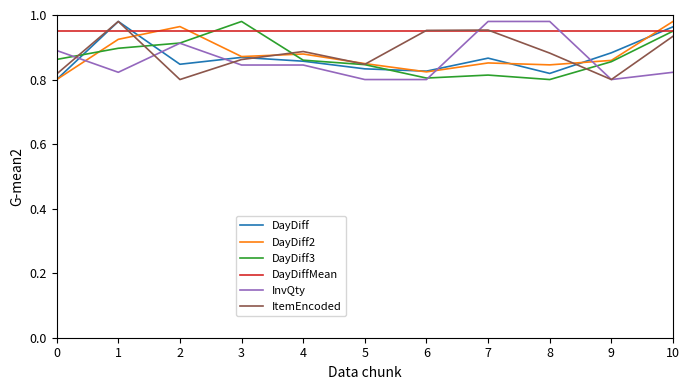

How many DayDiff values are between 0 and 1?

11